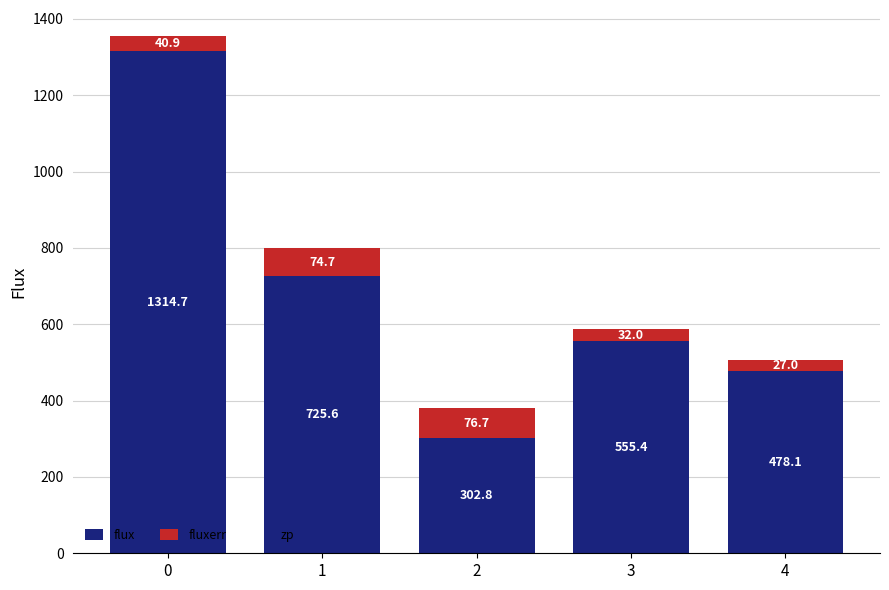

What is the total value across all series at 4?

505.1